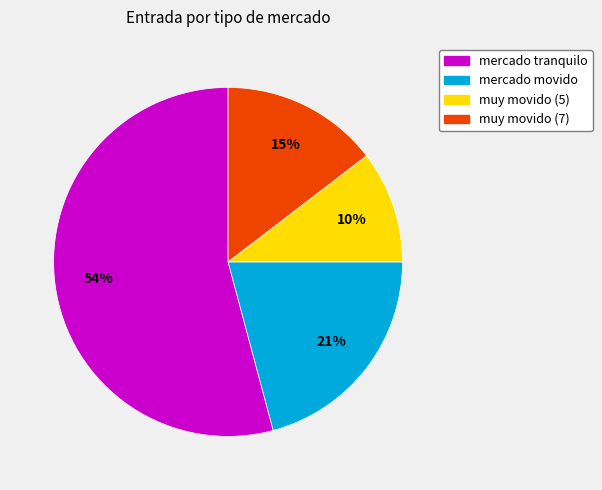

What percentage is the muy movido (7) slice, to the nearest percent?

15%